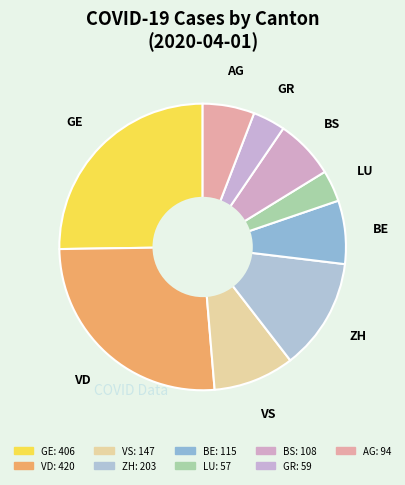

How many slices are in this pie chart?

9